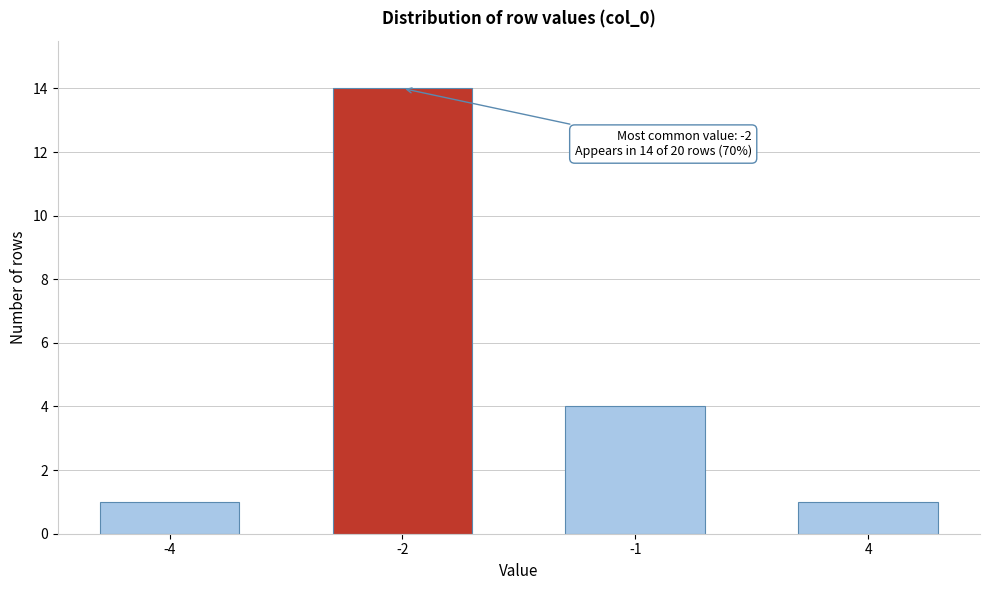

Reading left to right, transcribe all the data shown in this chart.

-4=1	-2=14	-1=4	4=1